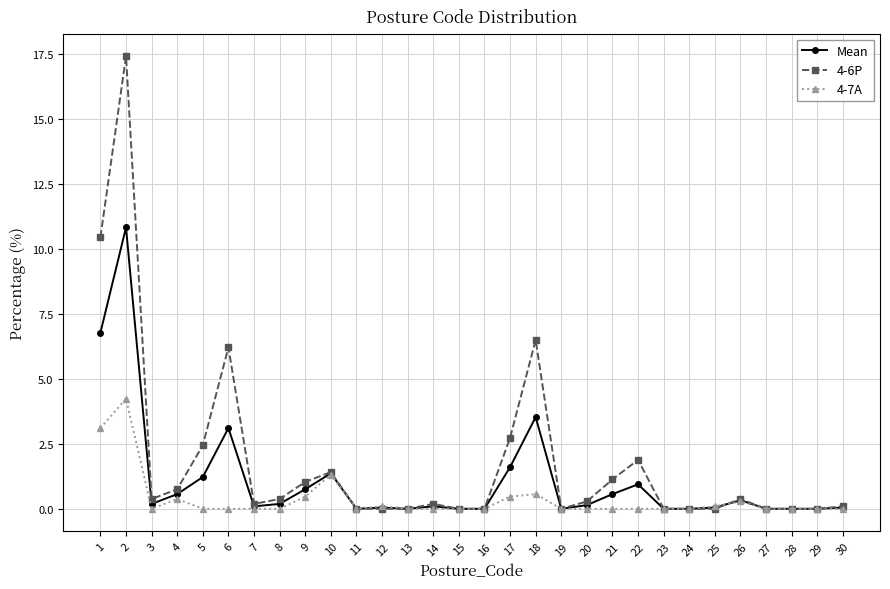

The 4-7A series shows 2.7 at 28. True or false?

False